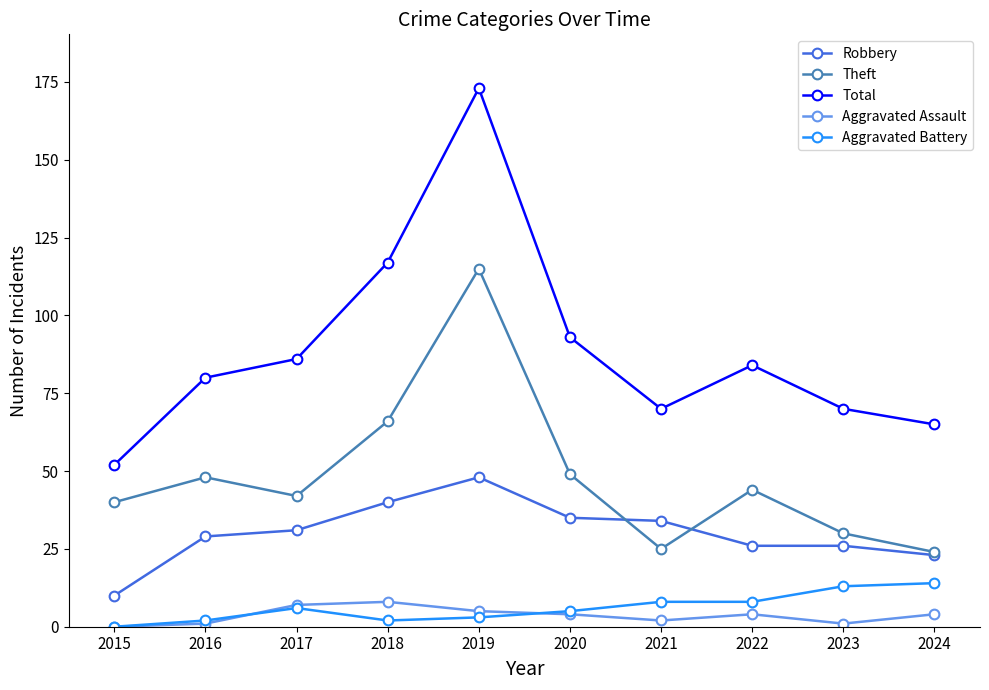

True or false: Robbery and Total intersect in this chart.

False